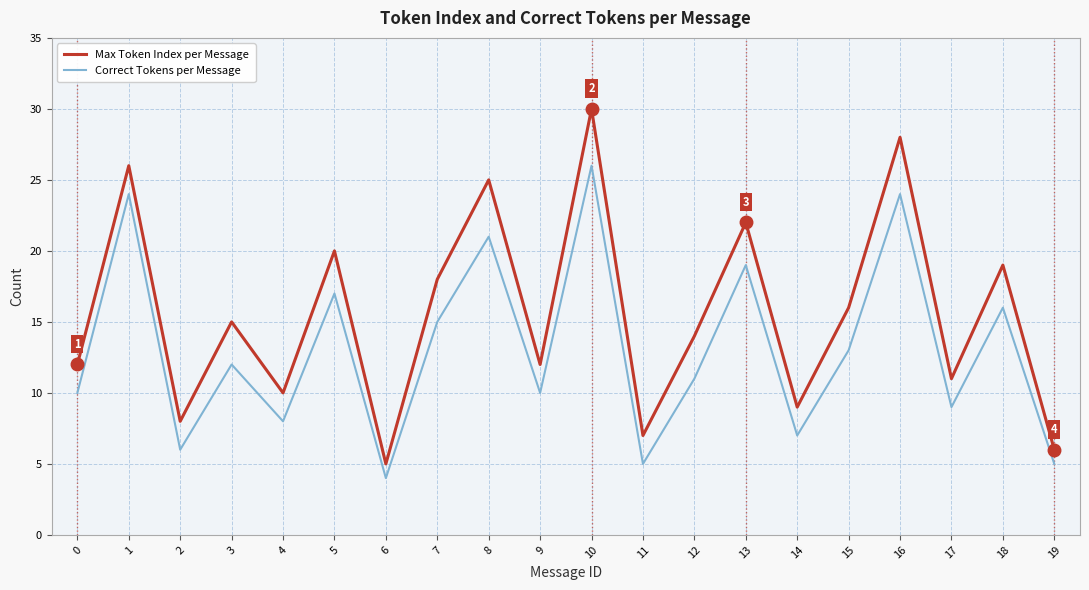

How many interior local peaks does the Max Token Index per Message series have?

8